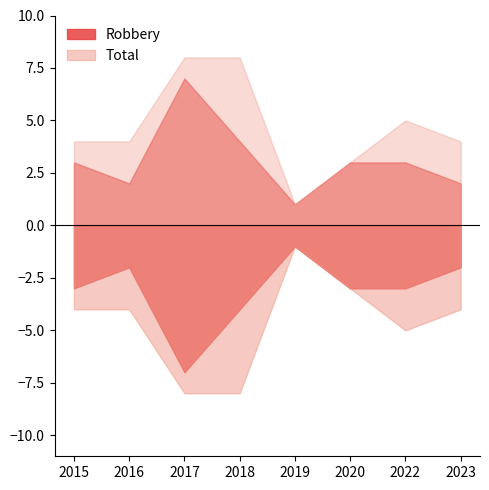

At how many categories does at least one series exceed 7?

2